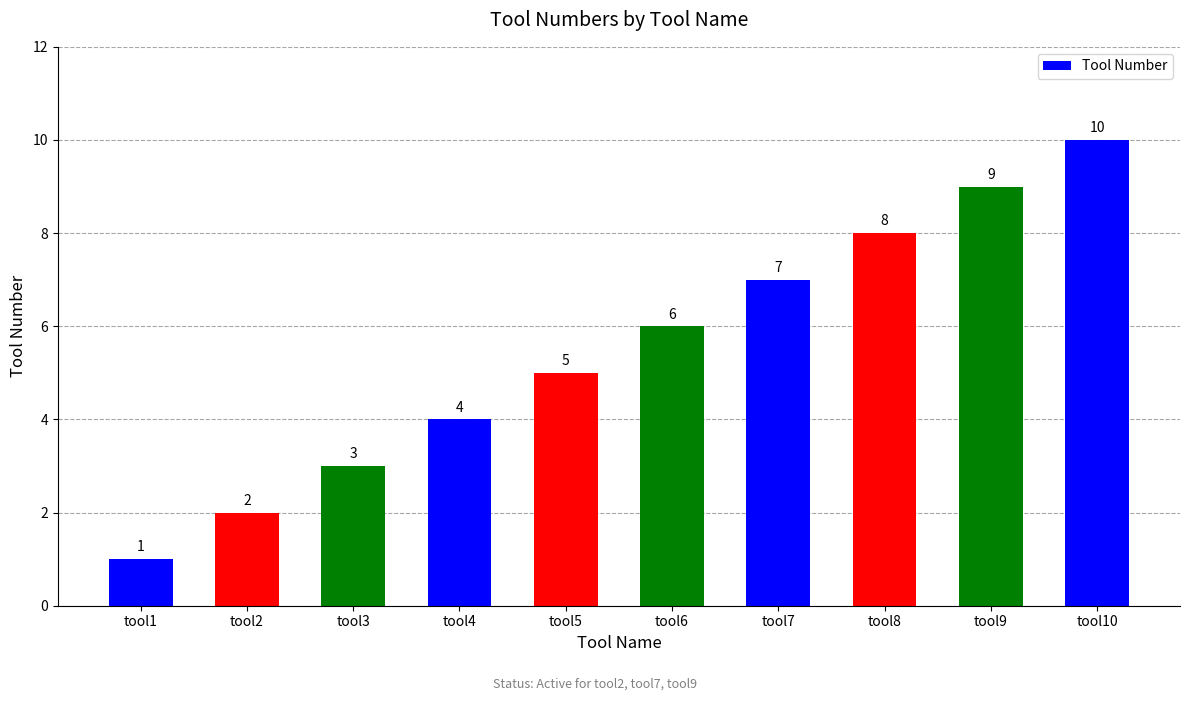

Where is the data nearest to the value 5?

tool5